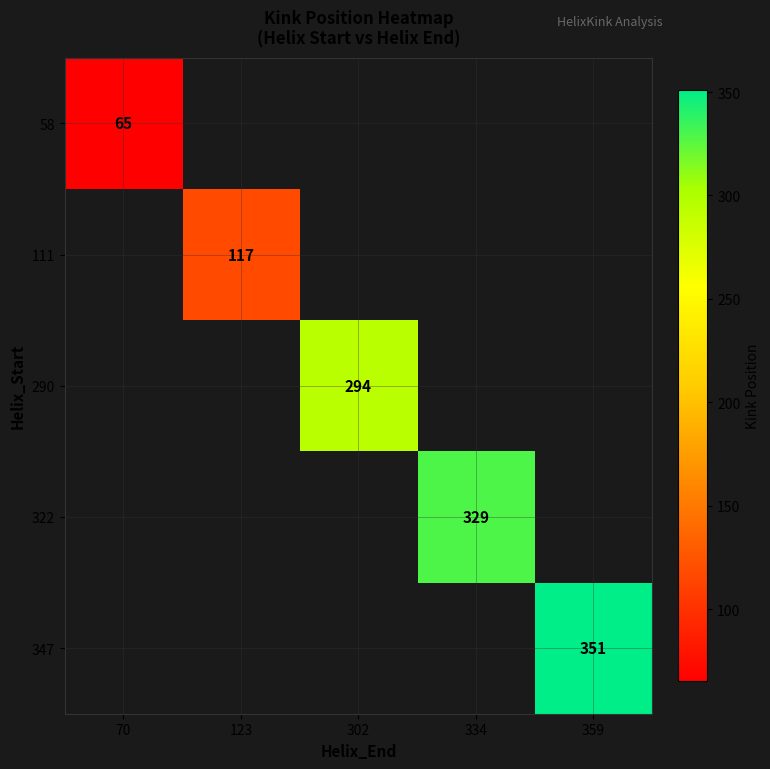

The value of 290 at 302 is 294. True or false?

True